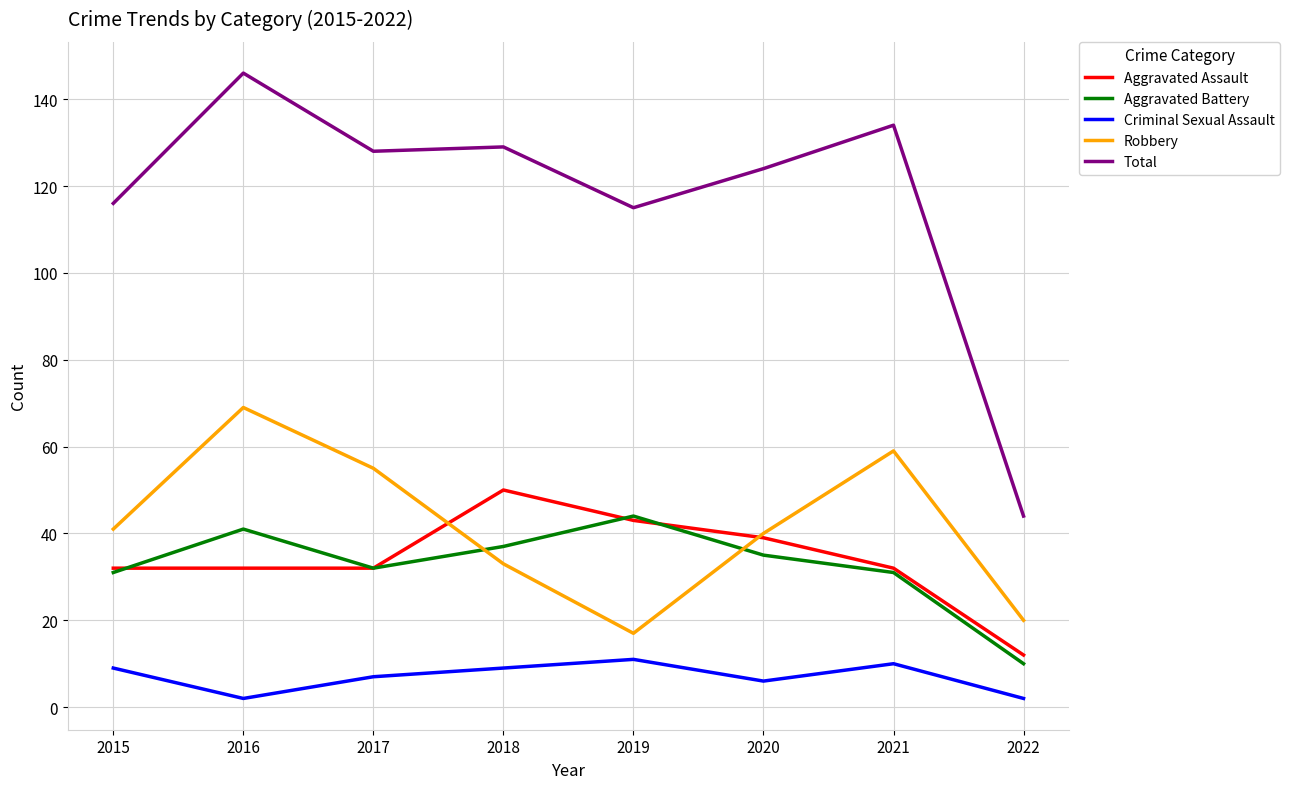

Is the value of Aggravated Assault at 2016 greater than the value of Robbery at 2020?

No